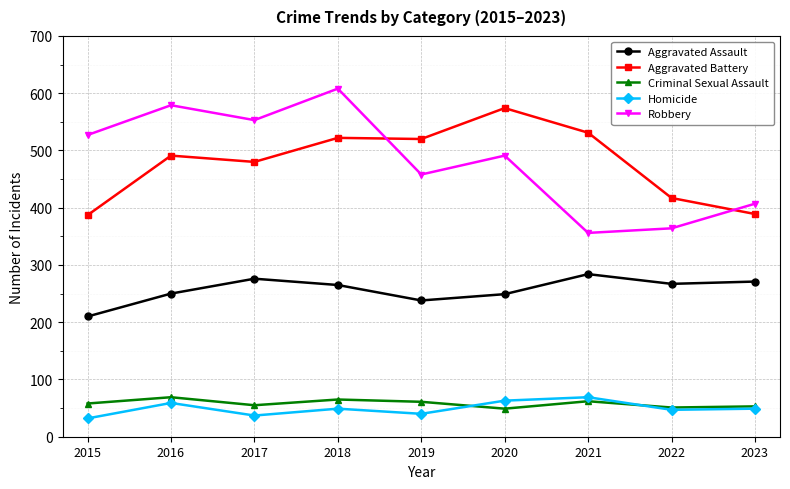

How many categories are shown in the chart?

9